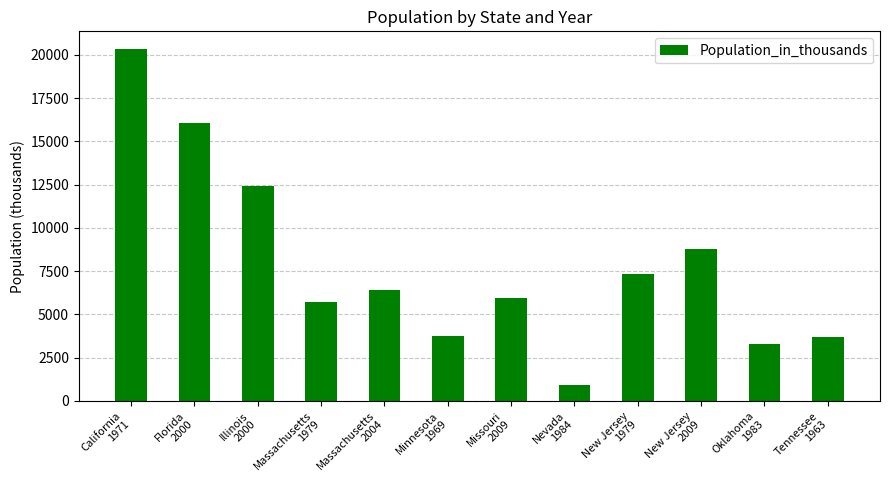

Are the bars horizontal?

No